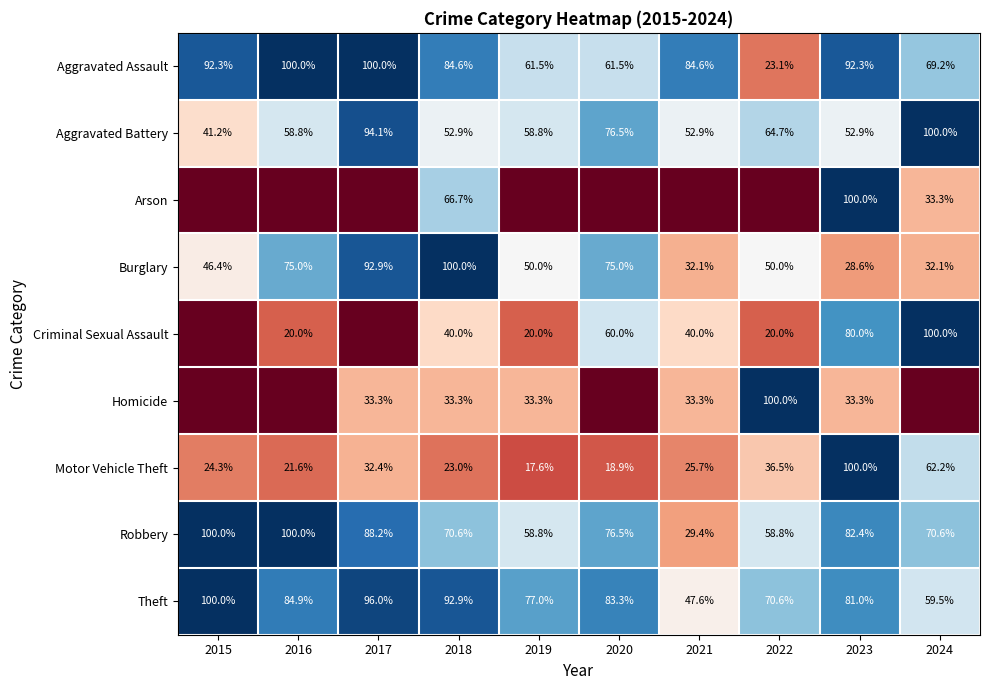

Count the number of data series in this chart.

9